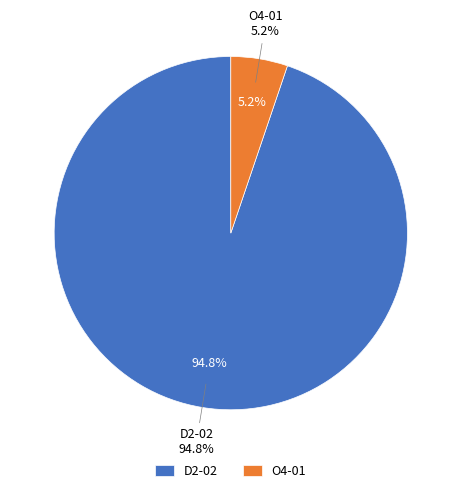

To the nearest percent, what portion does D2-02 represent?

95%